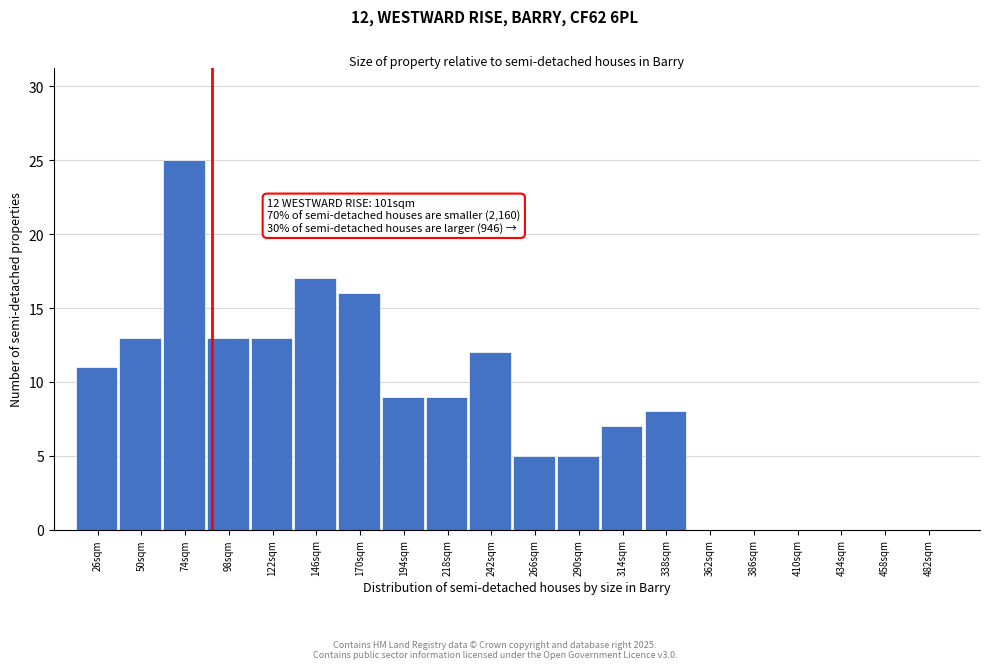

Reading left to right, list all the values displayed in this chart.

26sqm=11	50sqm=13	74sqm=25	98sqm=13	122sqm=13	146sqm=17	170sqm=16	194sqm=9	218sqm=9	242sqm=12	266sqm=5	290sqm=5	314sqm=7	338sqm=8	362sqm=0	386sqm=0	410sqm=0	434sqm=0	458sqm=0	482sqm=0